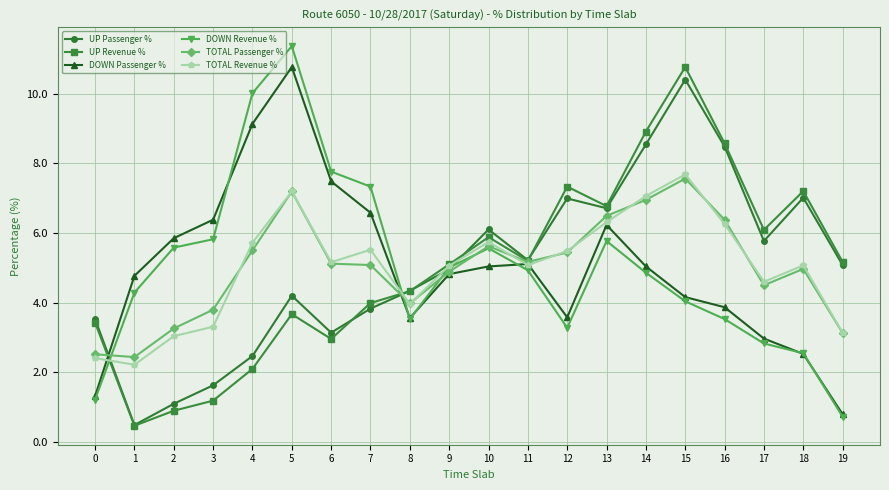

Which series changed the most between 2 and 17?

UP Revenue %